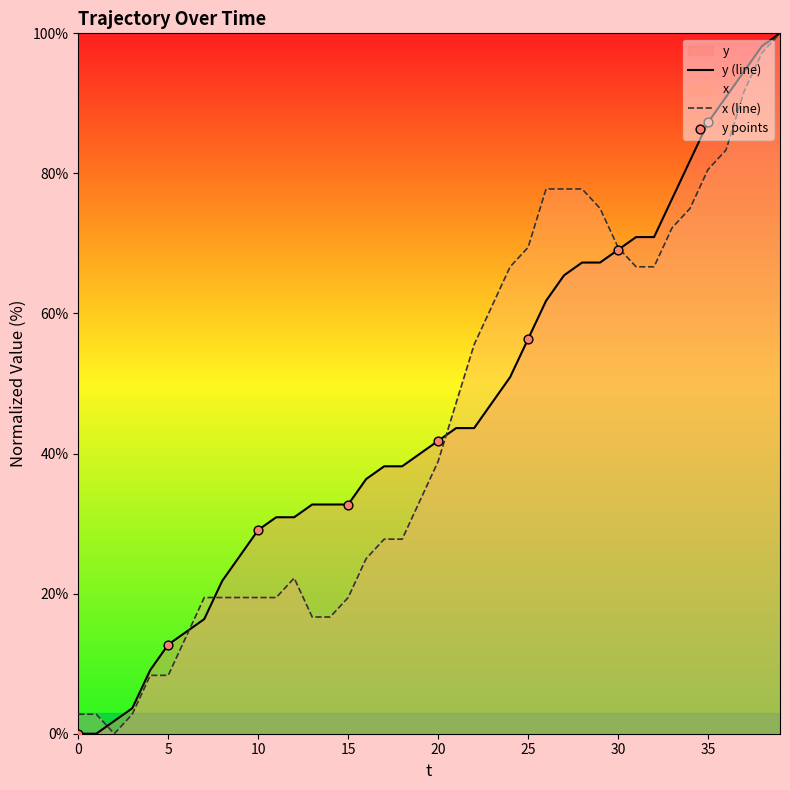

Which series reaches the maximum Y coordinate?

y